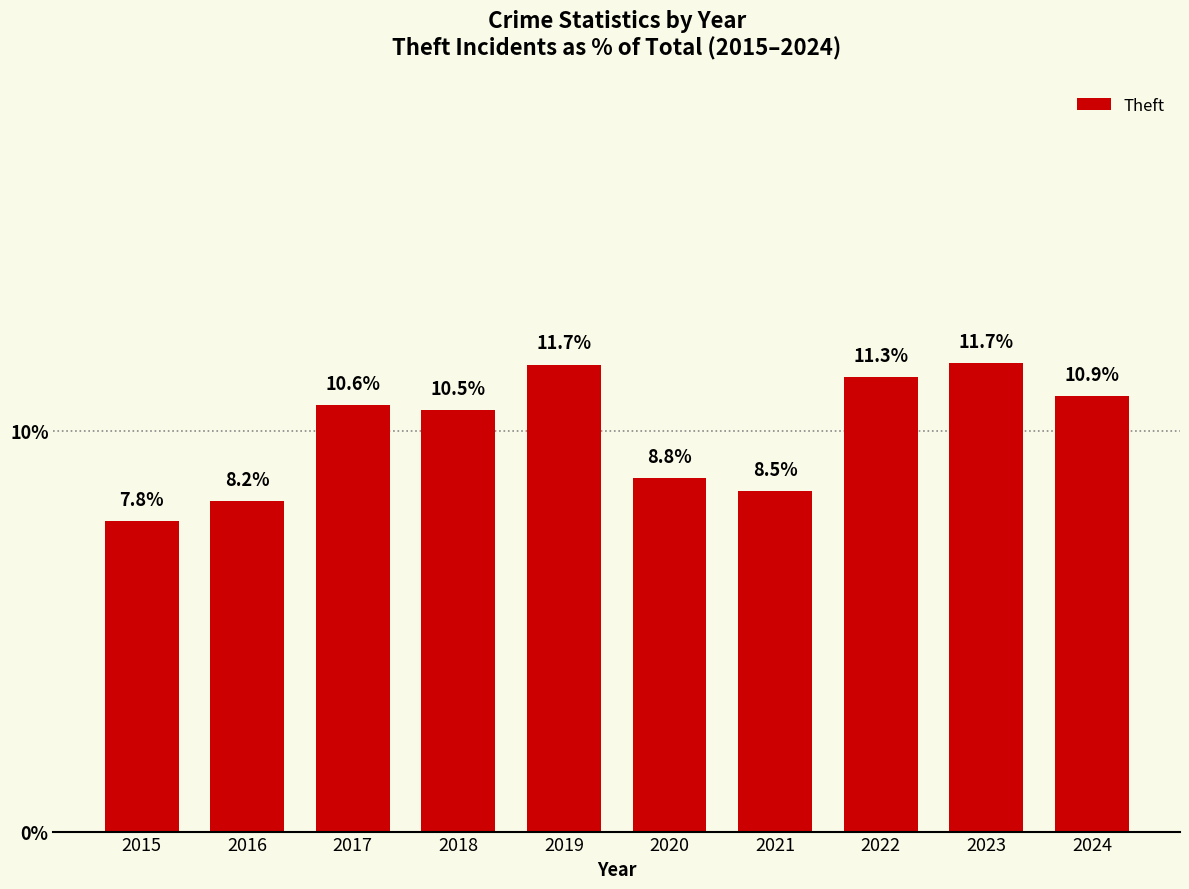

What is the greatest value displayed?

11.7